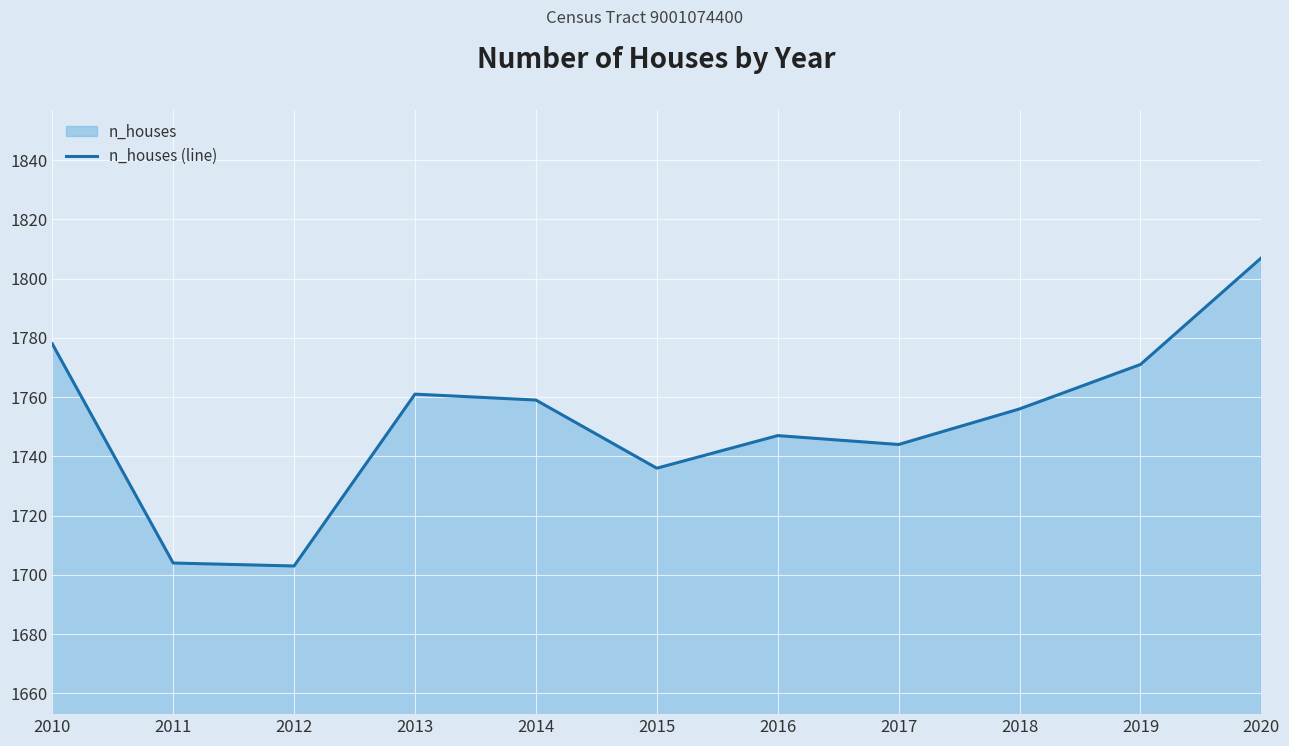

Is it true that the value at 2019 is 1771?

True